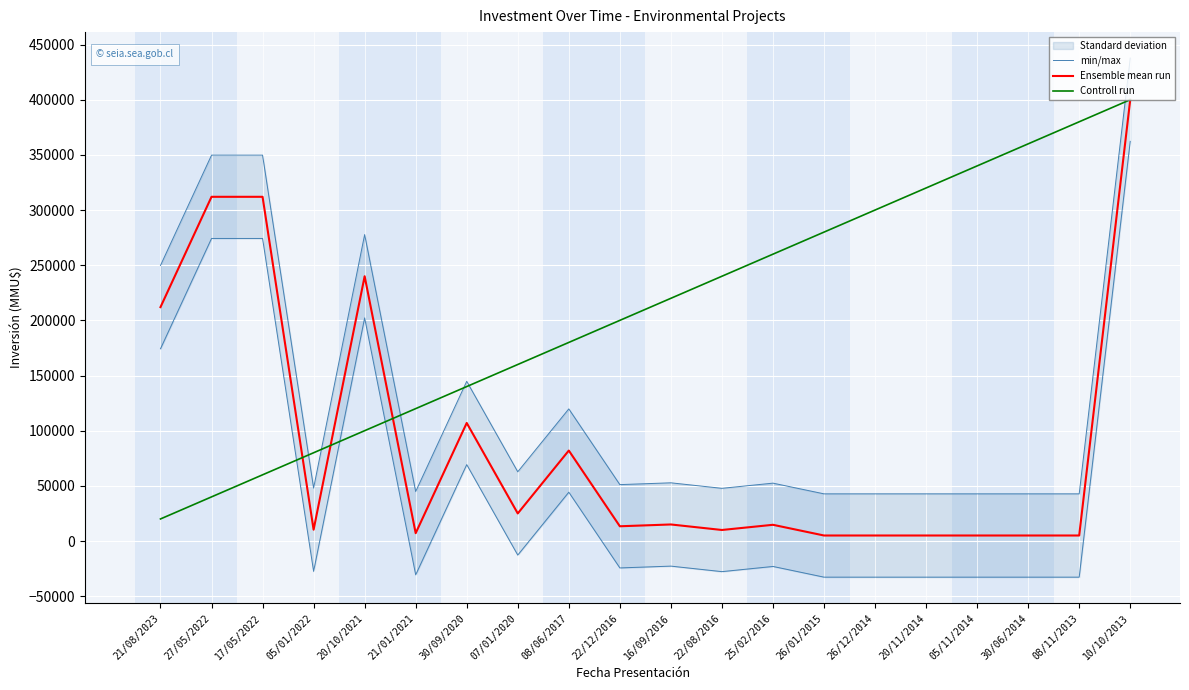

What is the value of the Controll run point at the 12th from the left?

240000.0